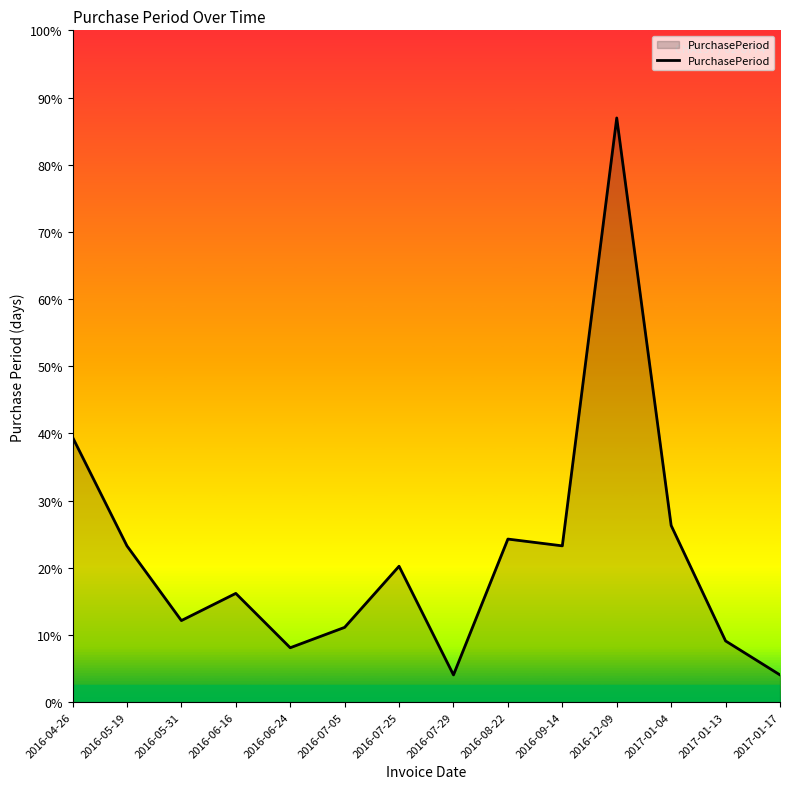

Does the chart display data point markers on the line(s)?

No